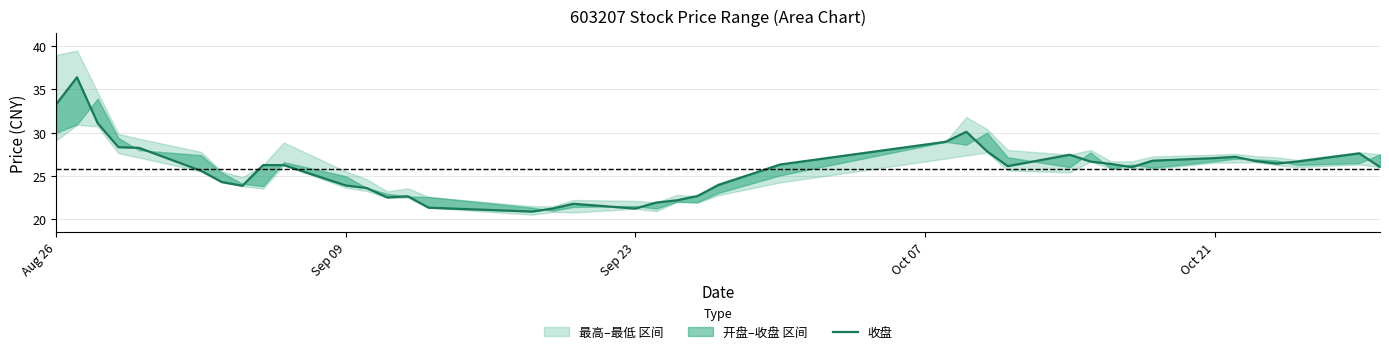

What is the difference between the maximum and second lowest values?

15.2